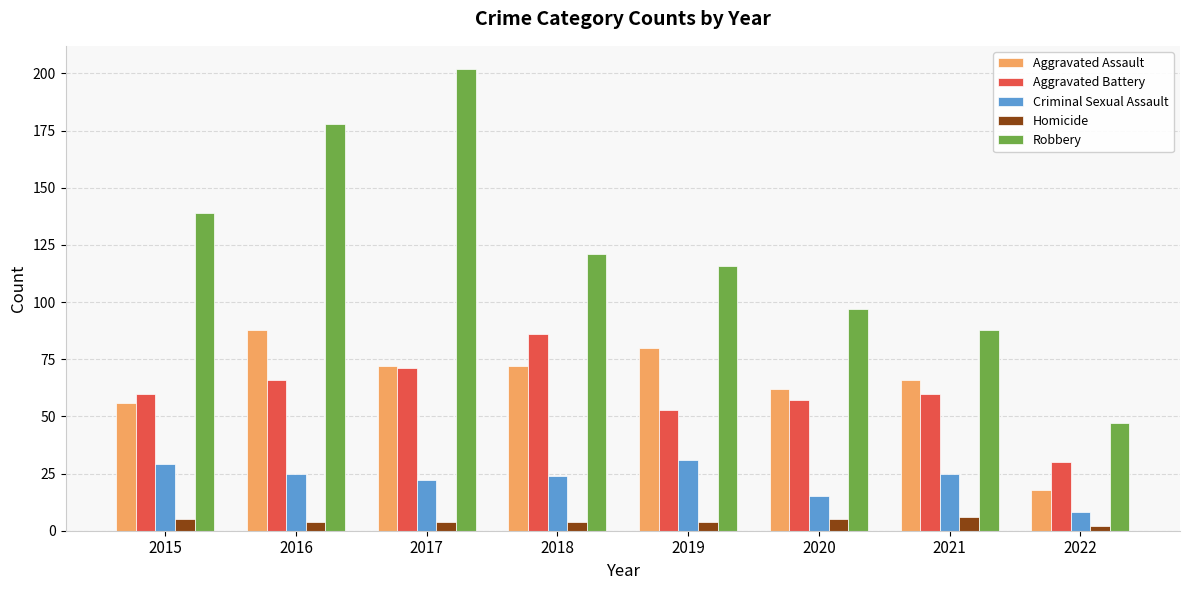

At 2015, list the series in order from largest to smallest.

Robbery, Aggravated Battery, Aggravated Assault, Criminal Sexual Assault, Homicide